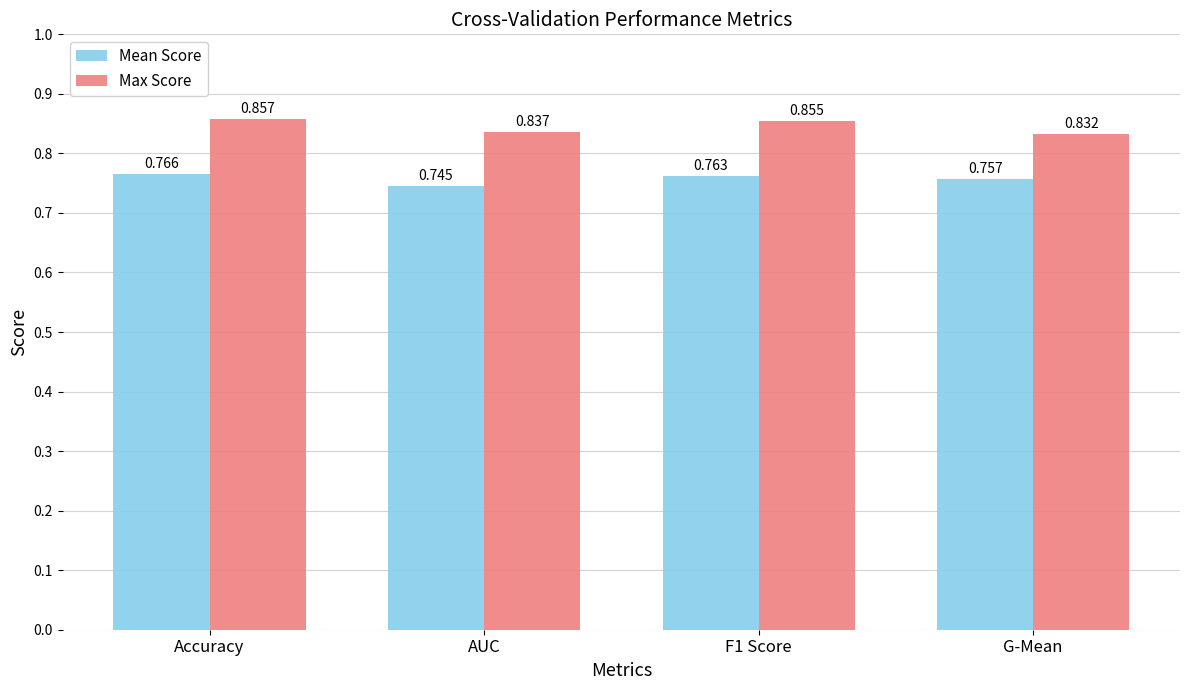

Which category has the lowest value across all series?

AUC